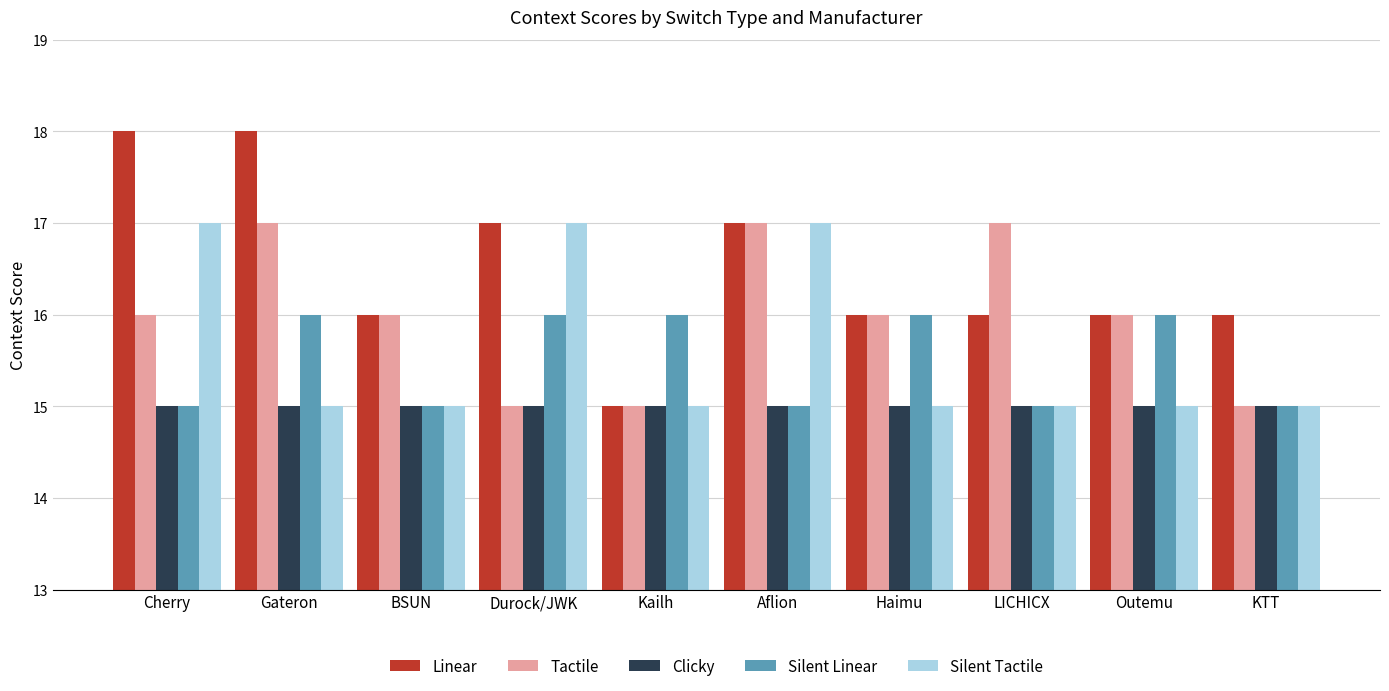

What is the label of the 5th bar from the right?

Aflion